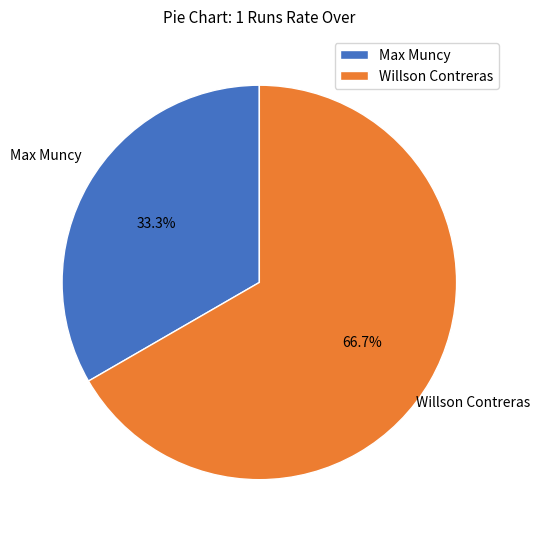

Does Max Muncy represent more than half of the total?

No